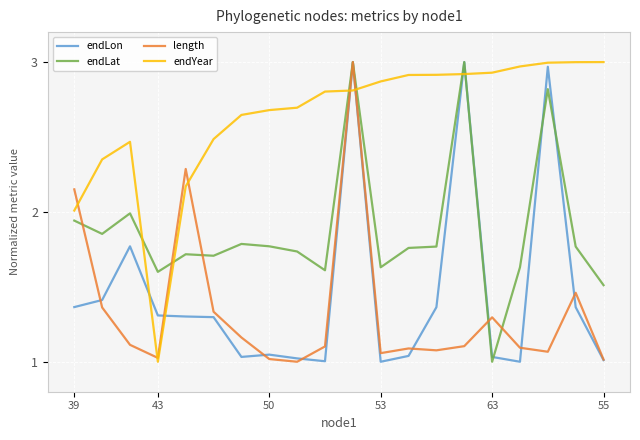

How many lines are shown in the chart?

4